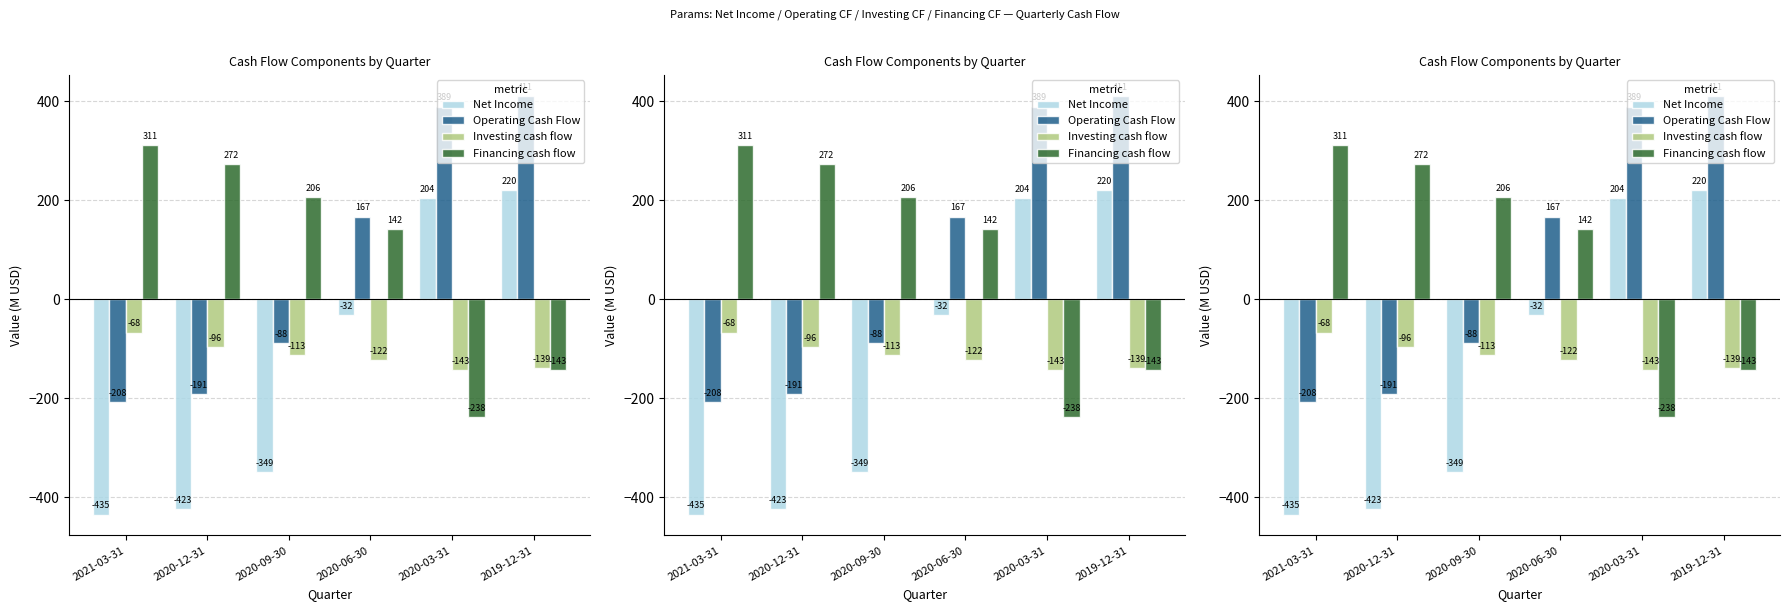

Reading right to left, extract all data points from this chart.

Net Income: 2019-12-31=219.8	2020-03-31=204.4	2020-06-30=-32.4	2020-09-30=-348.8	2020-12-31=-423.4	2021-03-31=-434.7
Operating Cash Flow: 2019-12-31=410.6	2020-03-31=388.8	2020-06-30=166.9	2020-09-30=-88.0	2020-12-31=-191.4	2021-03-31=-208.0
Investing cash flow: 2019-12-31=-139.1	2020-03-31=-143.1	2020-06-30=-122.1	2020-09-30=-112.5	2020-12-31=-95.9	2021-03-31=-67.6
Financing cash flow: 2019-12-31=-143.0	2020-03-31=-238.0	2020-06-30=142.2	2020-09-30=205.9	2020-12-31=272.2	2021-03-31=311.1